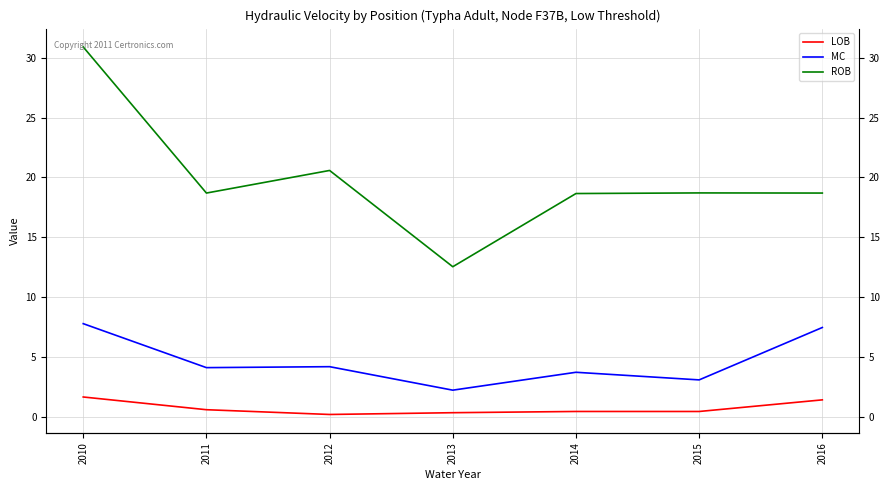

What is the difference between the LOB values at 2014 and 2016?

1.0